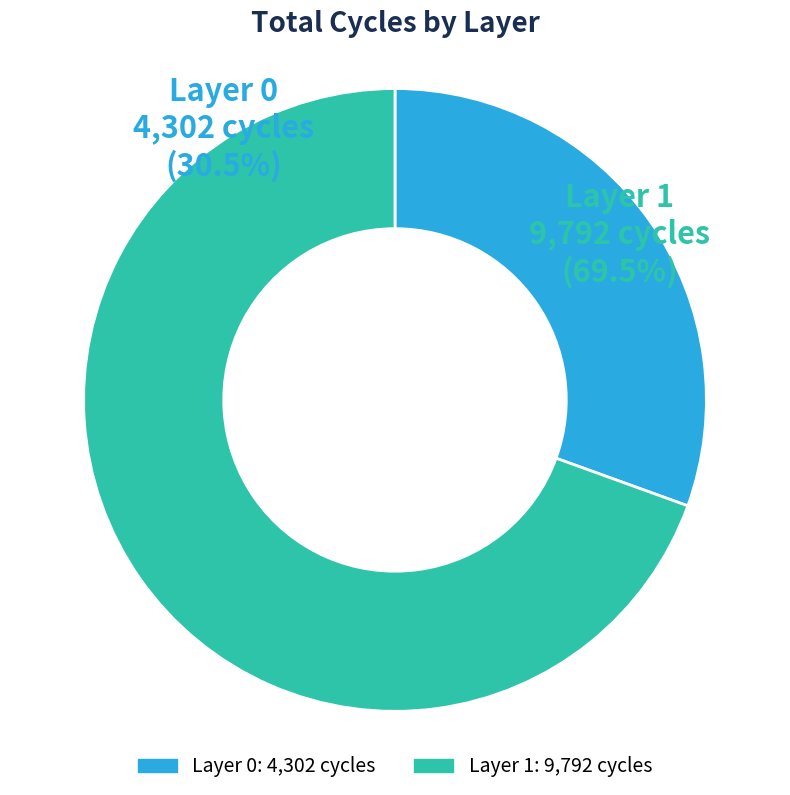

To the nearest percent, what portion does 0 represent?

31%